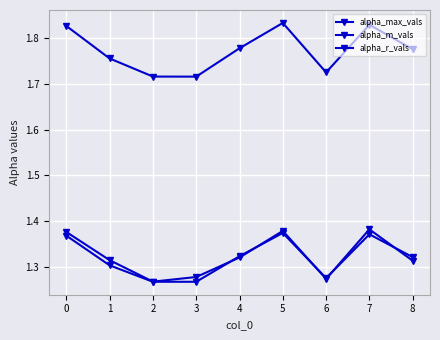

How many categories are shown in the chart?

9